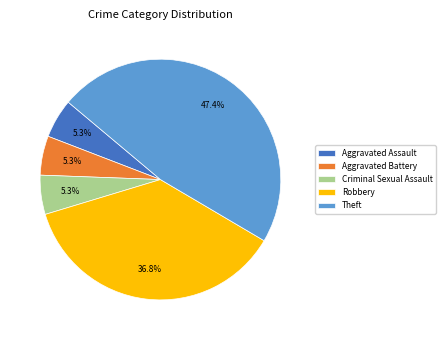

To the nearest percent, what is the difference between the largest and smallest slice percentages?

42%